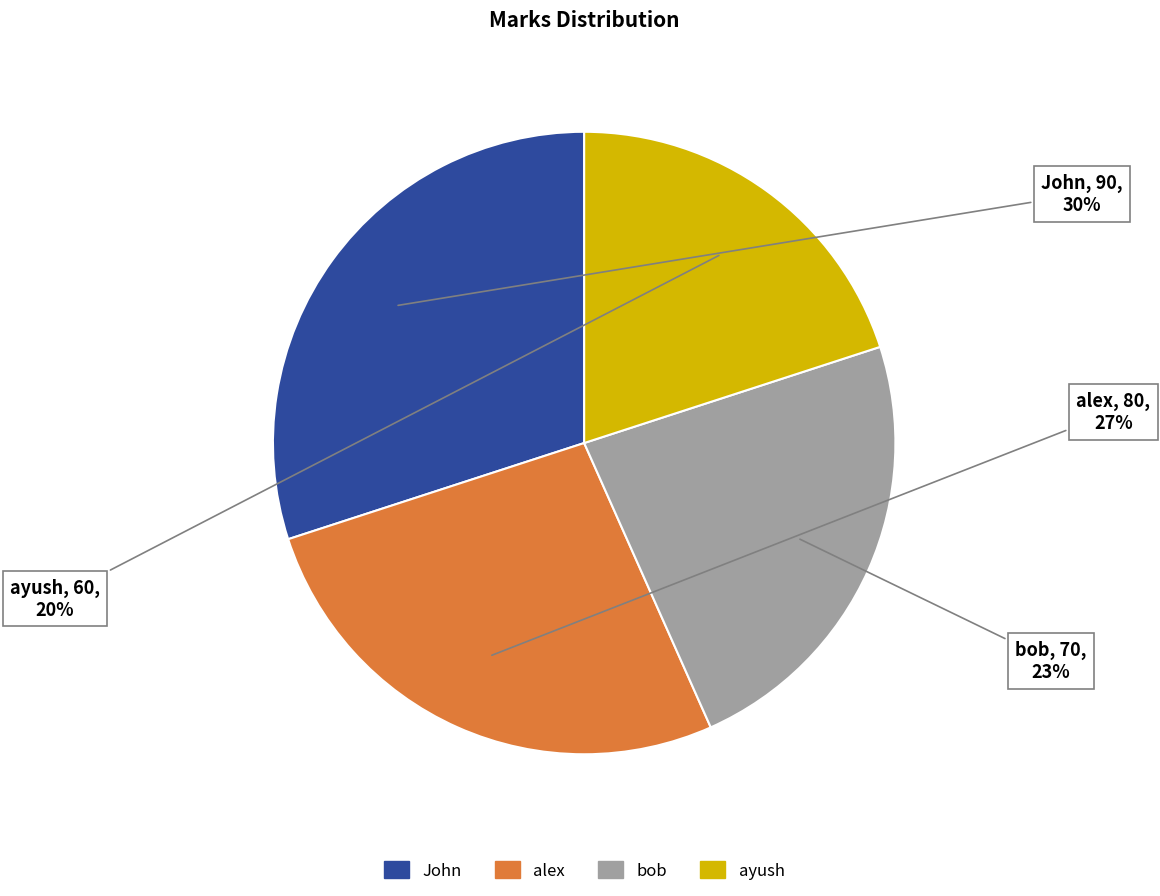

What percentage is the alex slice, to the nearest percent?

27%